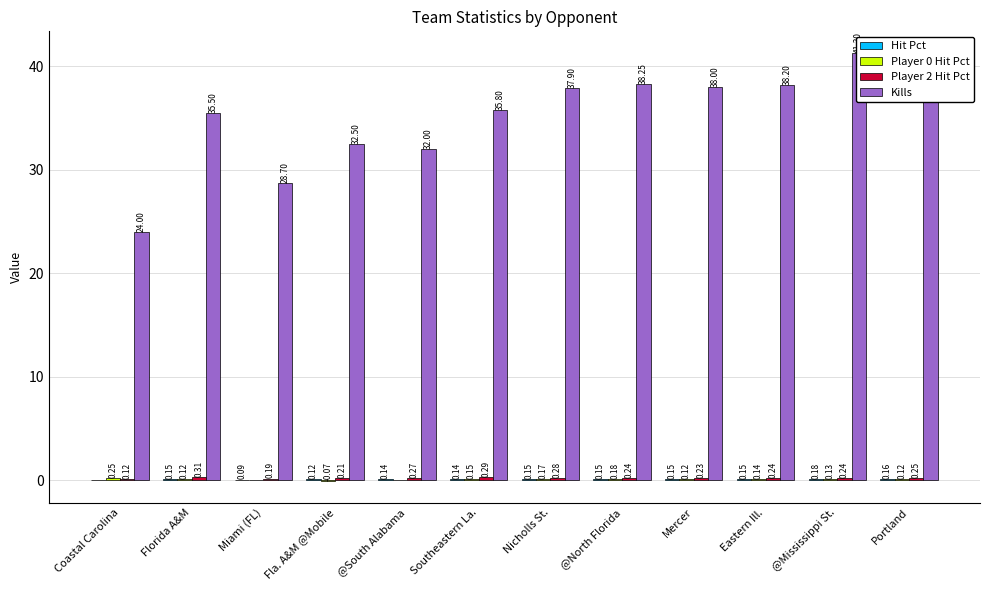

What are all the series names shown in the legend?

Hit Pct, Player 0 Hit Pct, Player 2 Hit Pct, Kills